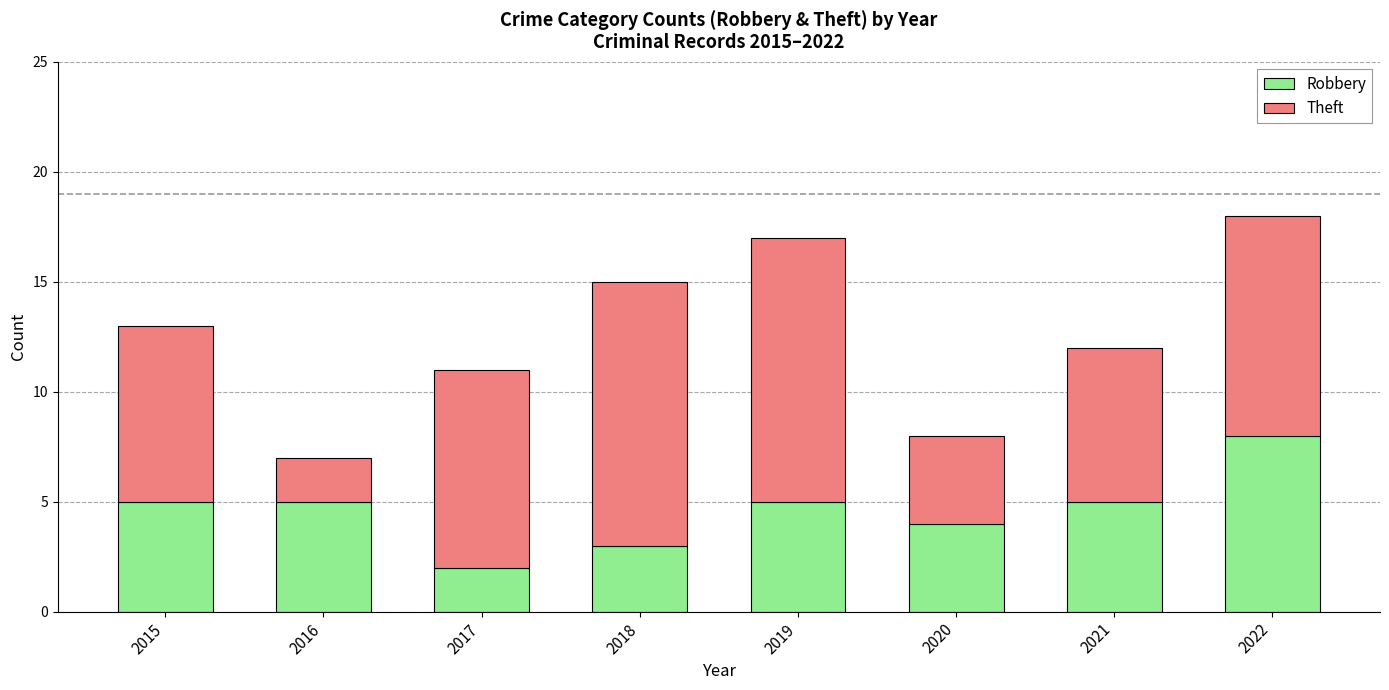

True or false: Robbery has a value of 1 at 2016.

False